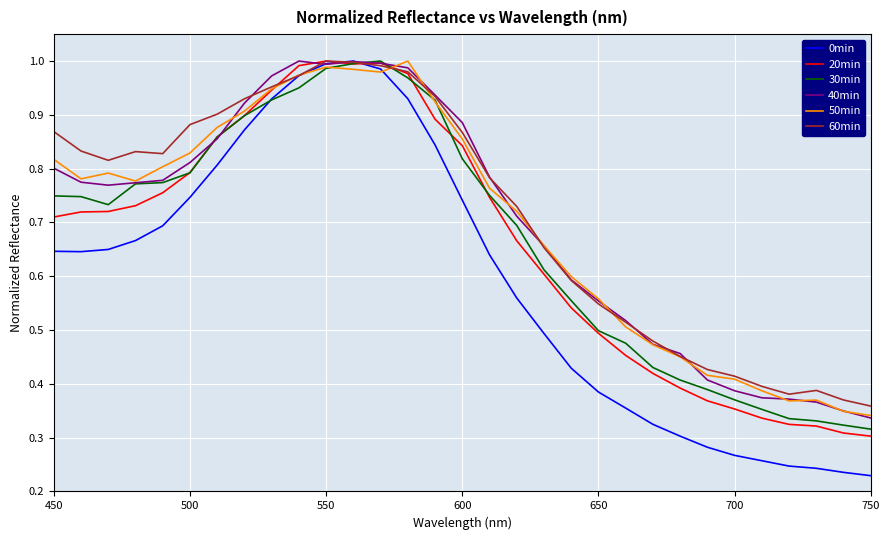

Which series has the largest range (max minus min)?

0min